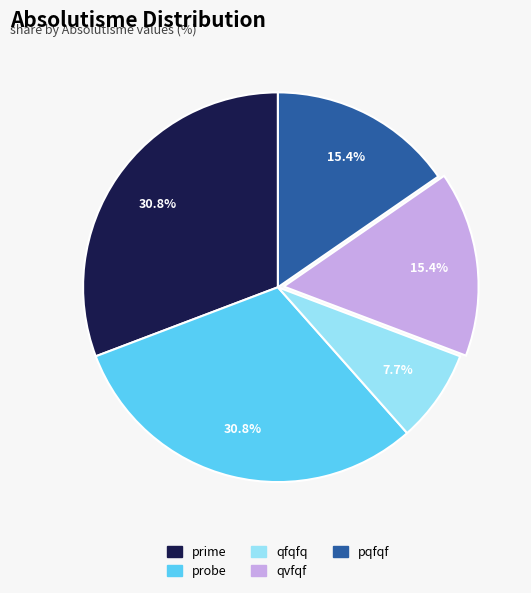

Does any single category account for the majority?

No